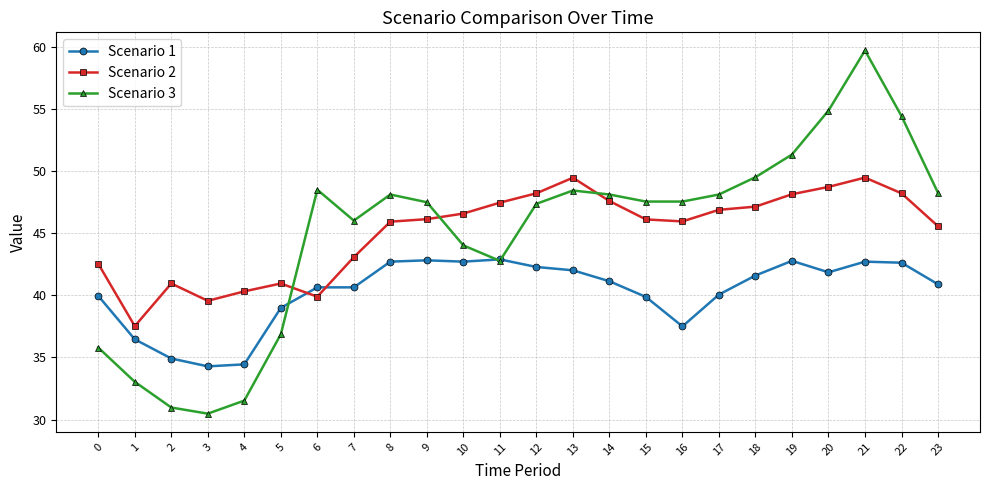

At 22, list the series in order from smallest to largest.

Scenario 1, Scenario 2, Scenario 3